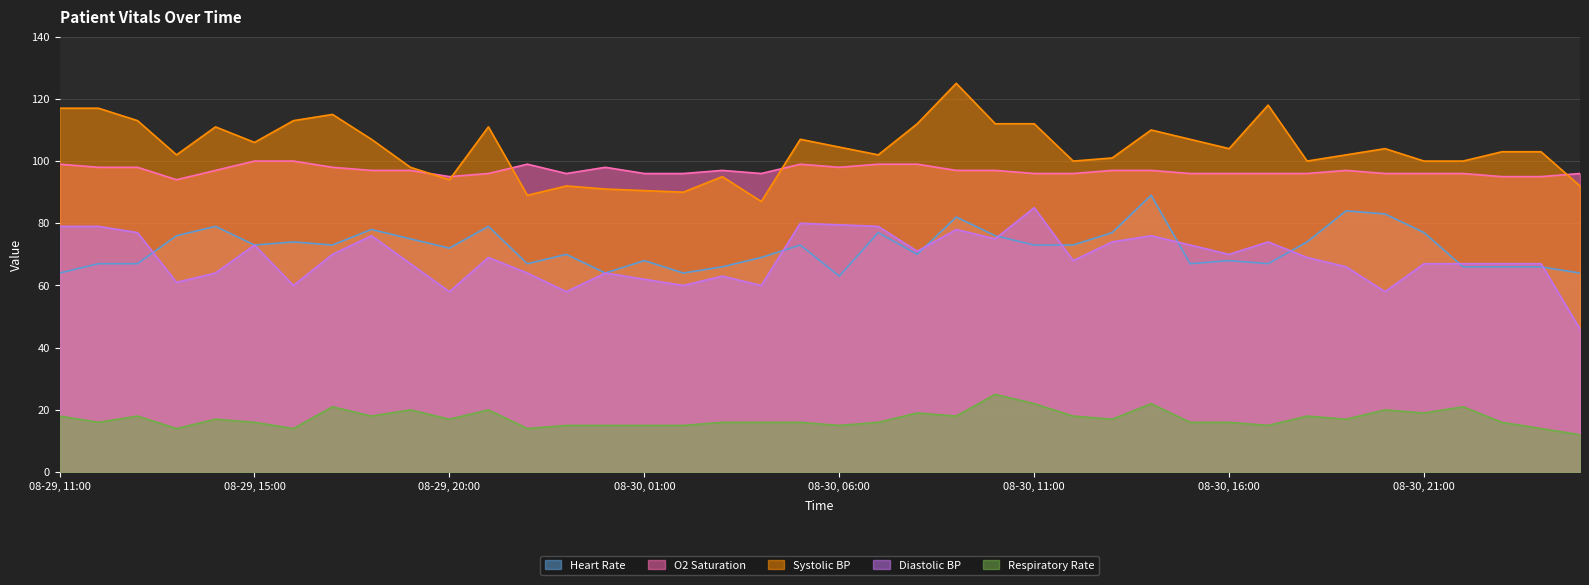

Which series has the widest spread of values?

Systolic BP